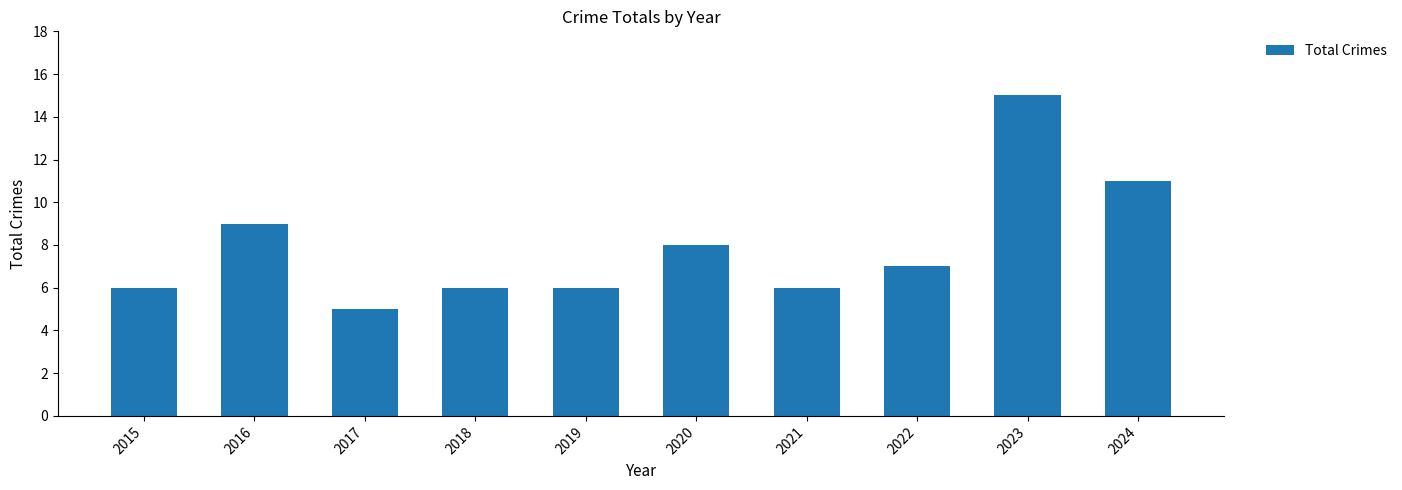

What is the value of the 2nd bar from the left?

9